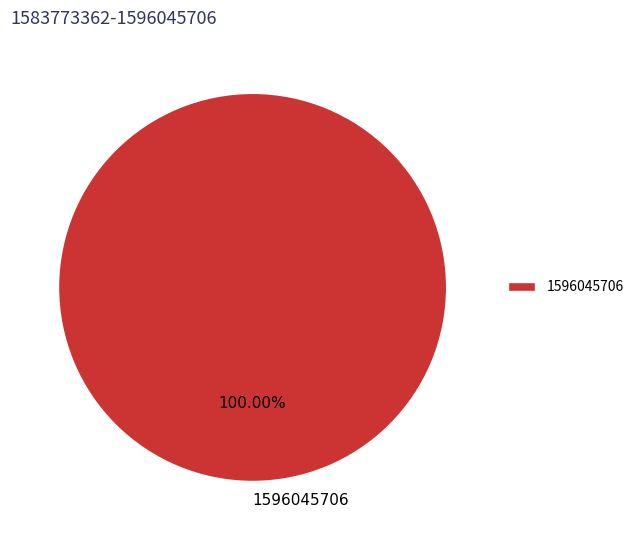

Rank the categories by value from lowest to highest.

1596045706